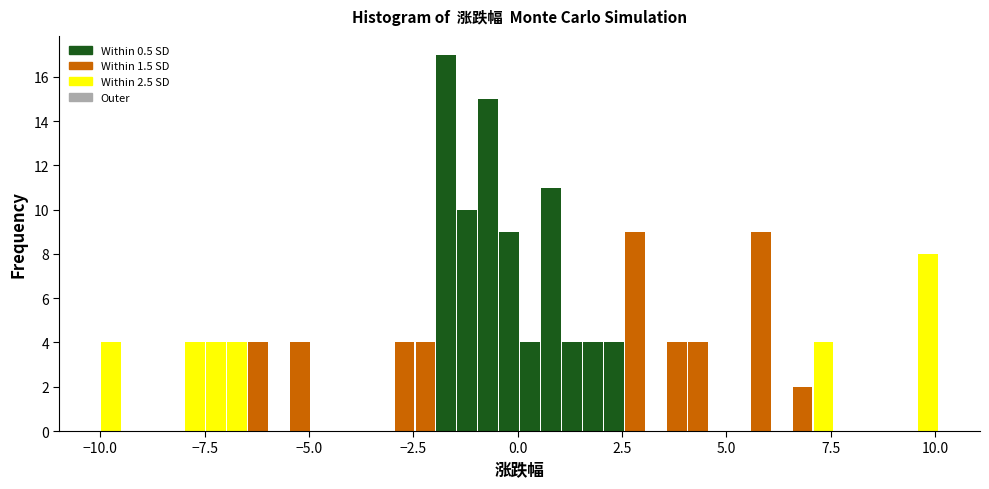

Read against the x-axis, roughly where is the centre of the tallest bar?

-1.5